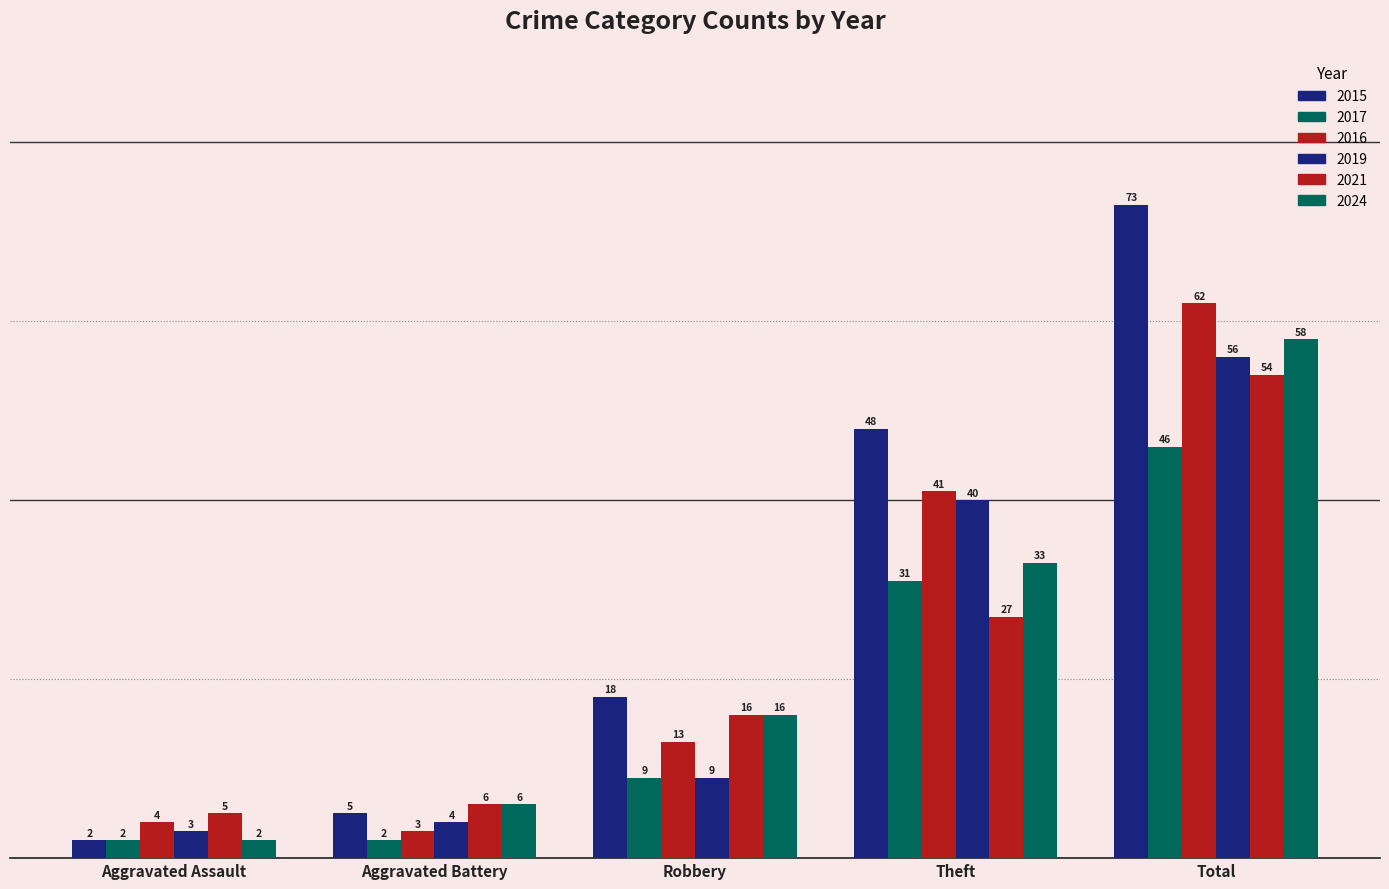

Does the chart contain stacked bars?

No